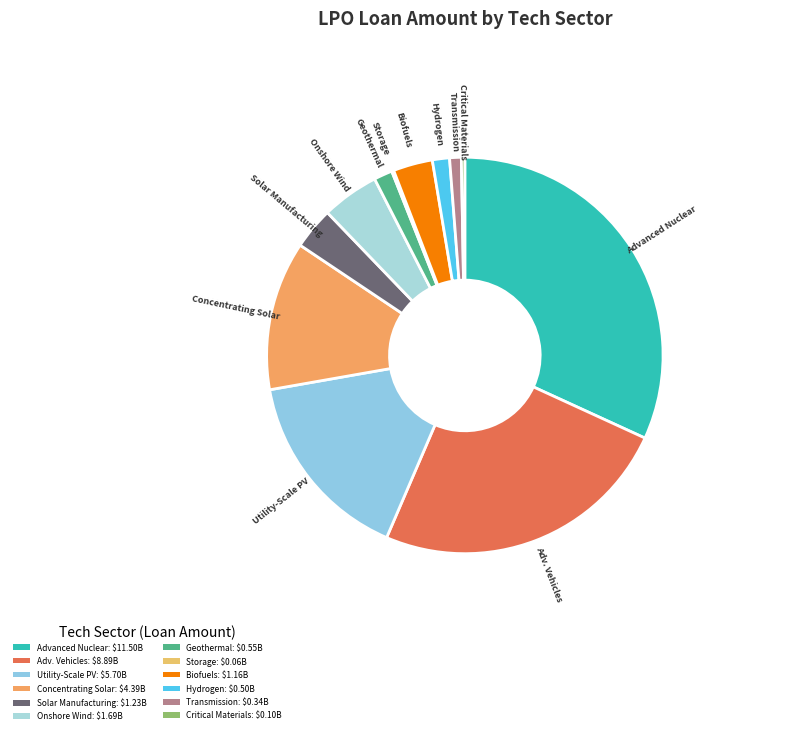

Combined, do Utility-Scale PV and Adv. Vehicles account for over 50%?

No